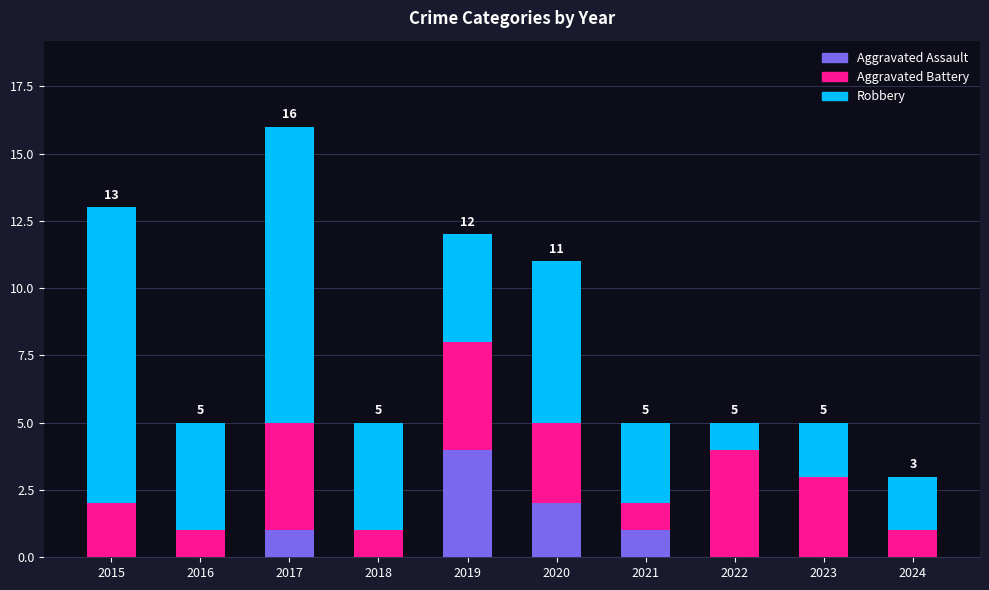

Does the chart contain stacked bars?

Yes